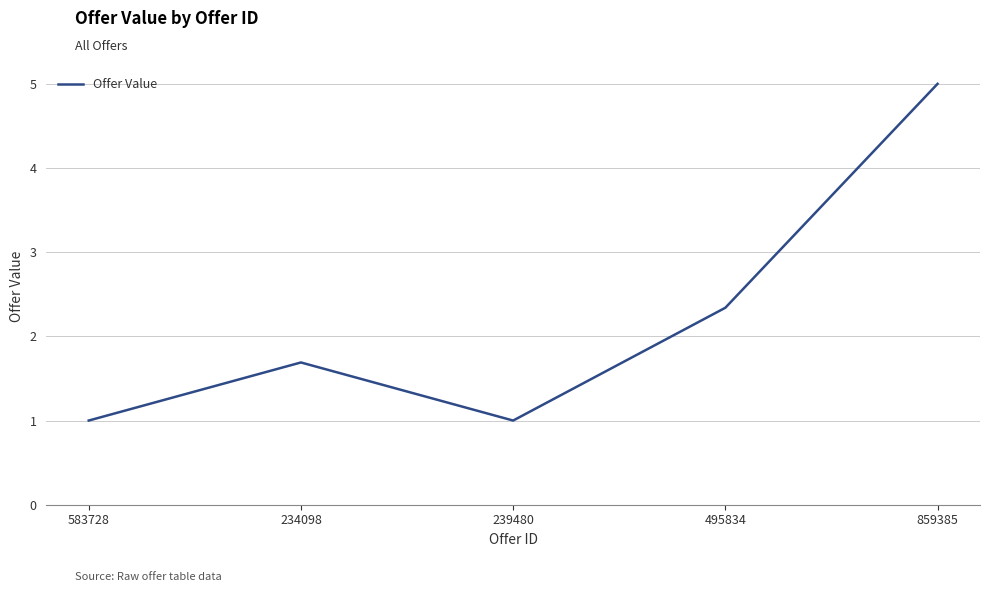

What is the ratio of the value at 239480 to the value at 234098?

0.6